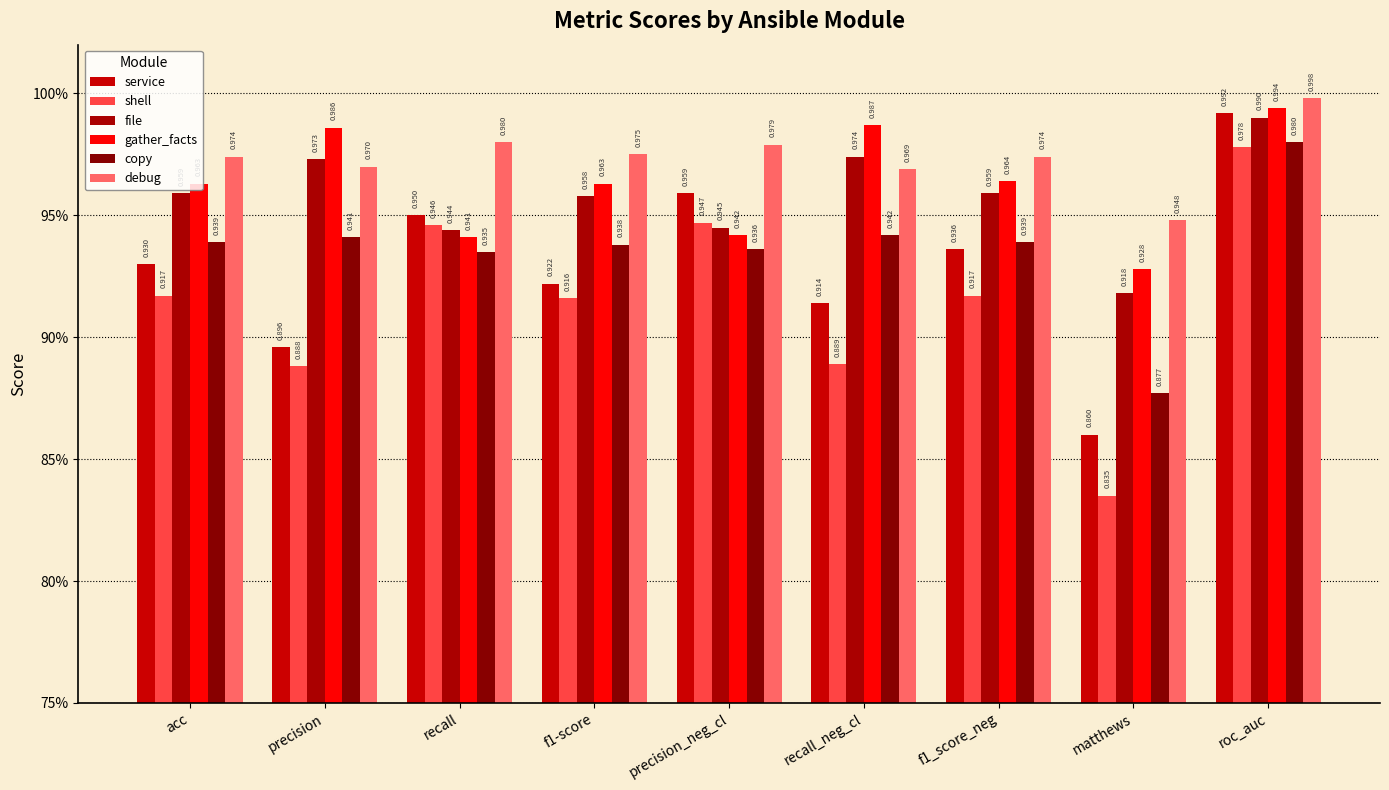

Does the chart contain stacked bars?

No